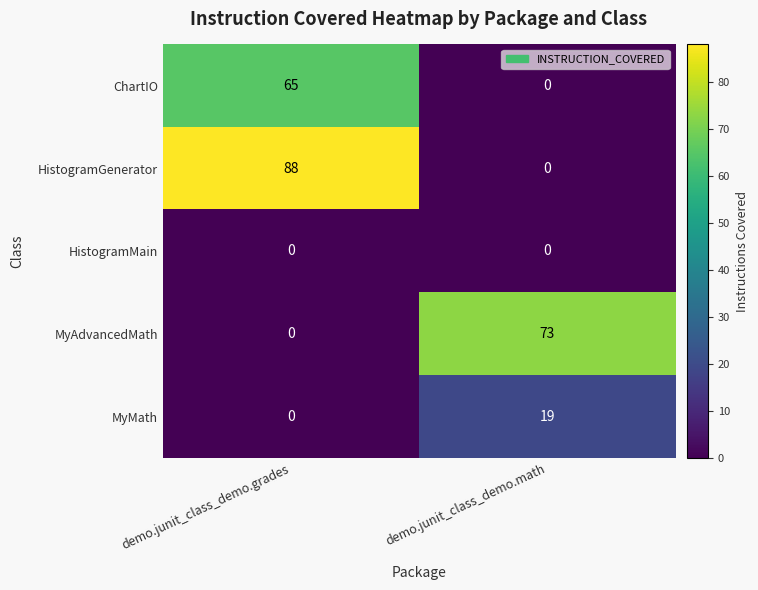

Which series changed the most between demo.junit_class_demo.grades and demo.junit_class_demo.math?

HistogramGenerator